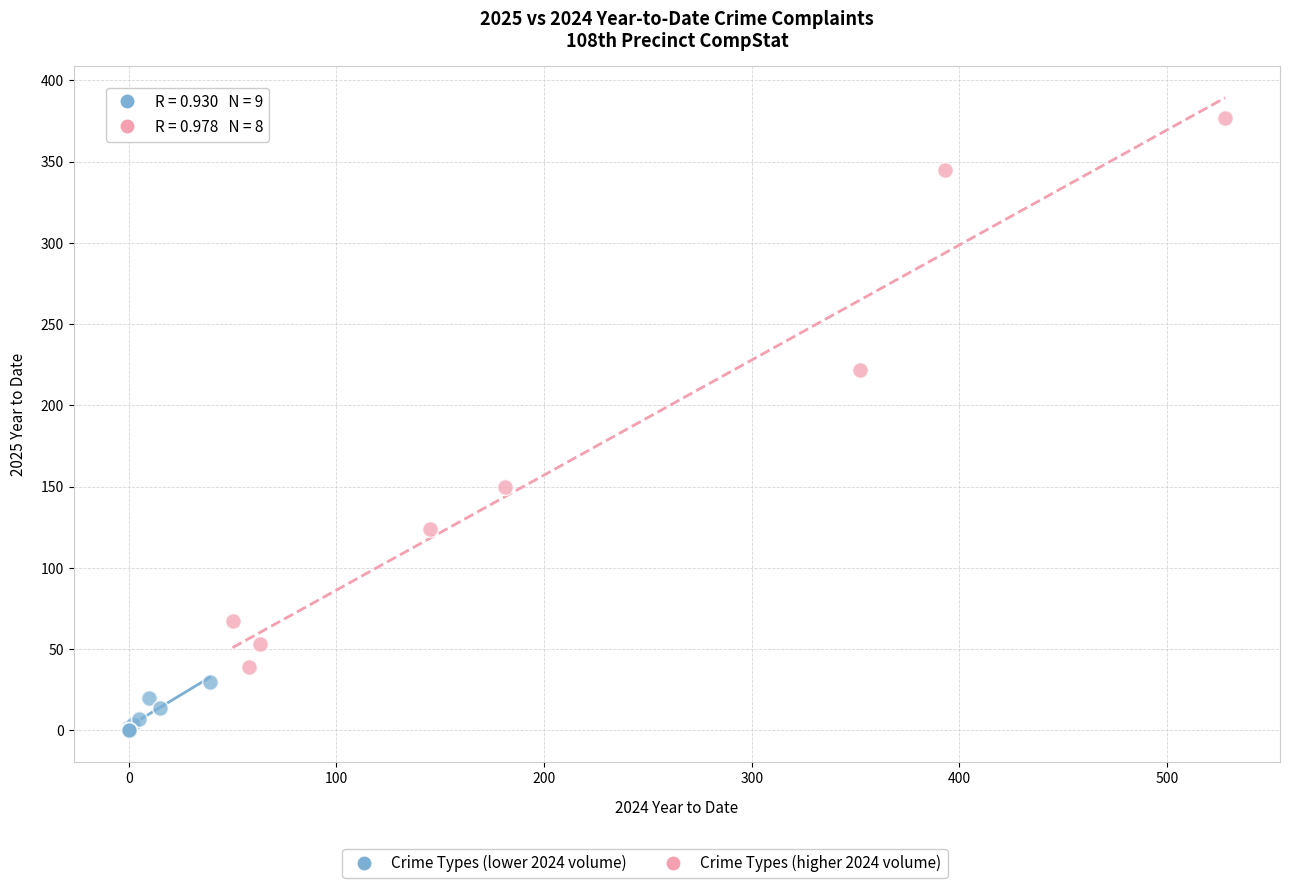

Which series contains the highest Y value?

Crime Types (higher 2024 volume)